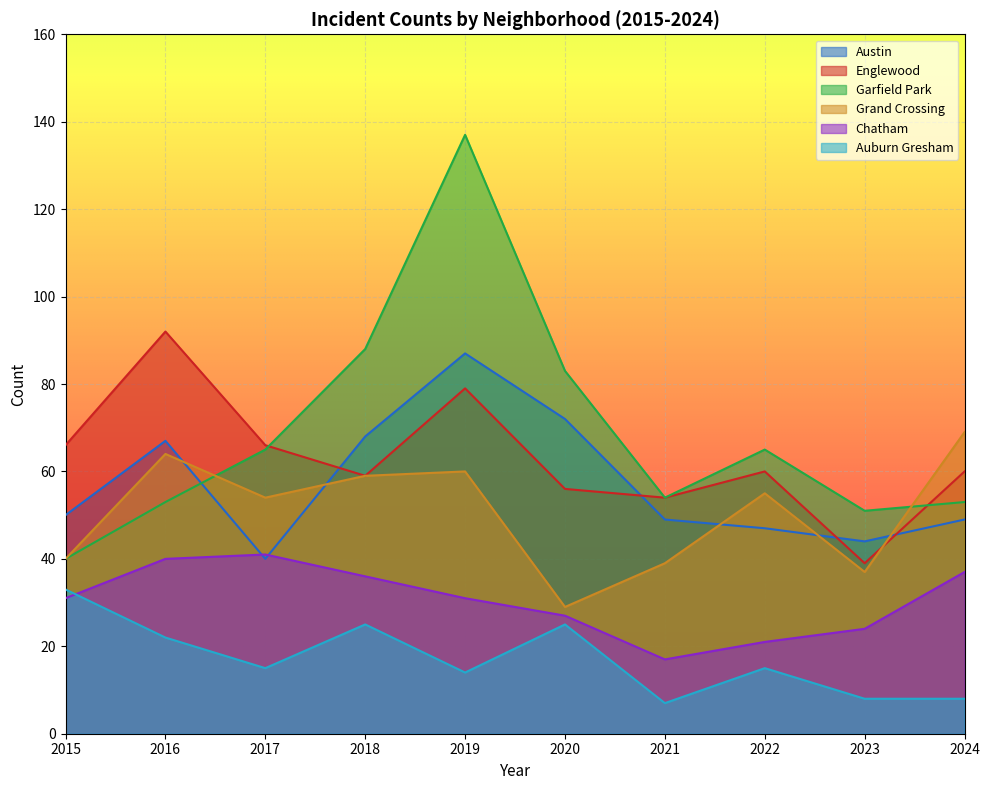

At which category is the sum across all series the highest?

2019